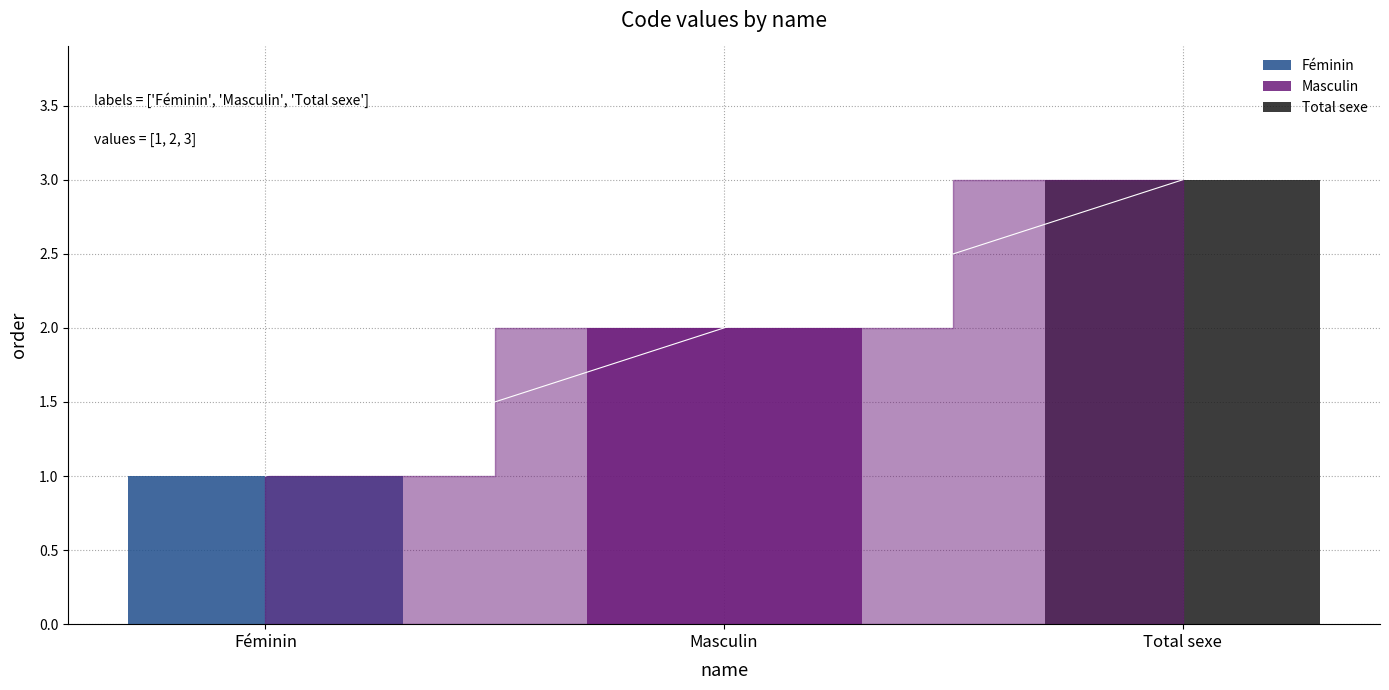

What is the label of the 2nd bar from the left?

Masculin